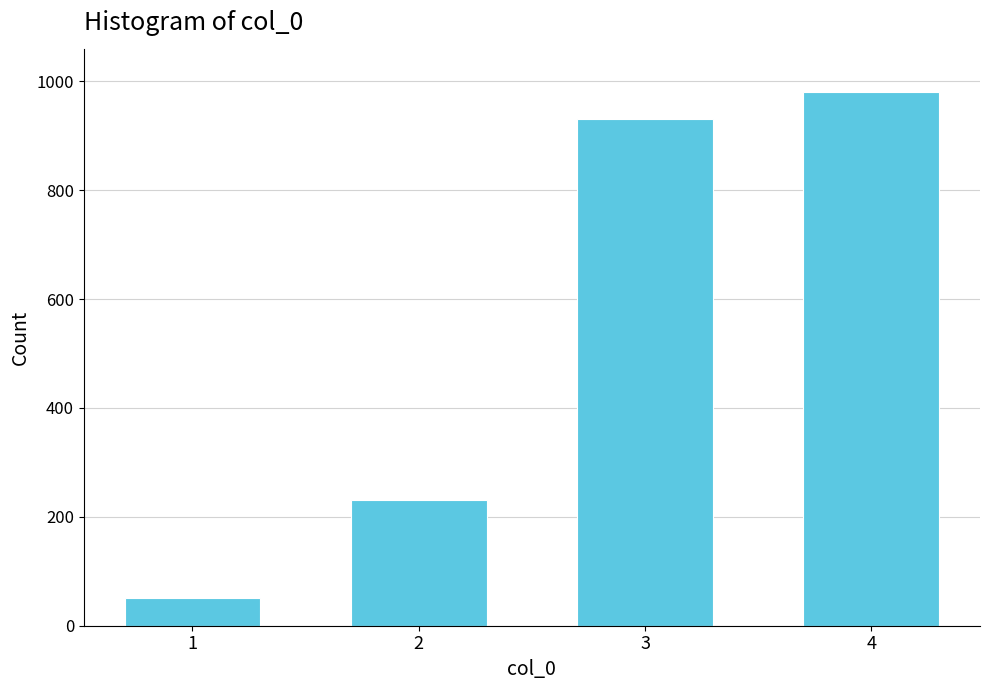

Reading right to left, transcribe all the data shown in this chart.

4=980	3=930	2=230	1=50